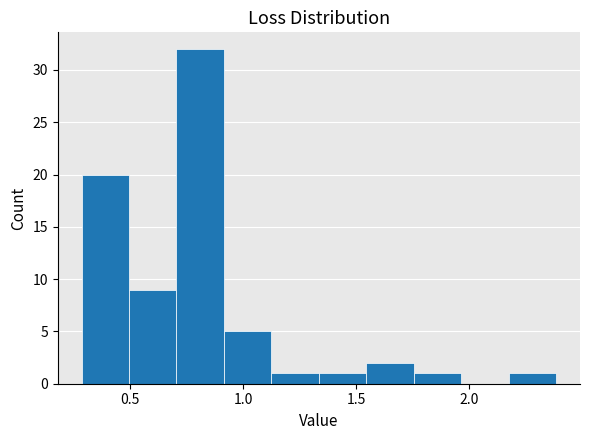

Over which range of the x-axis is the bar tallest?

0.70 to 0.90